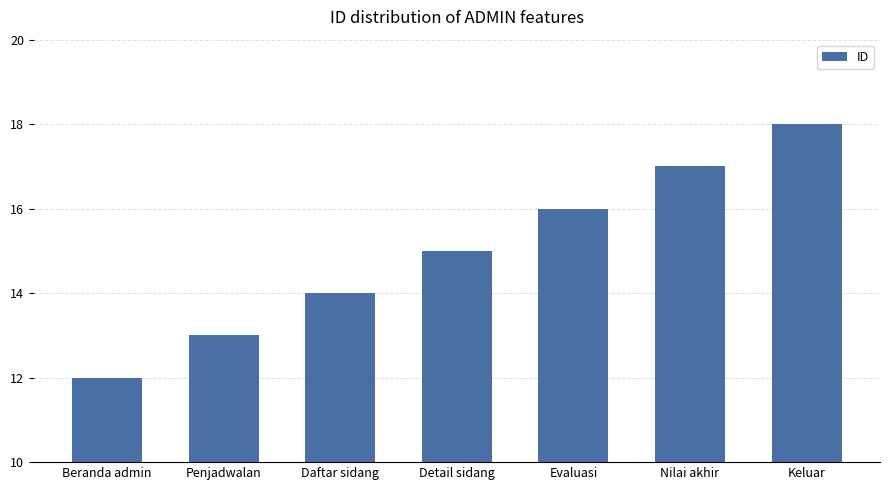

Count the values in the range 13 to 17.

5